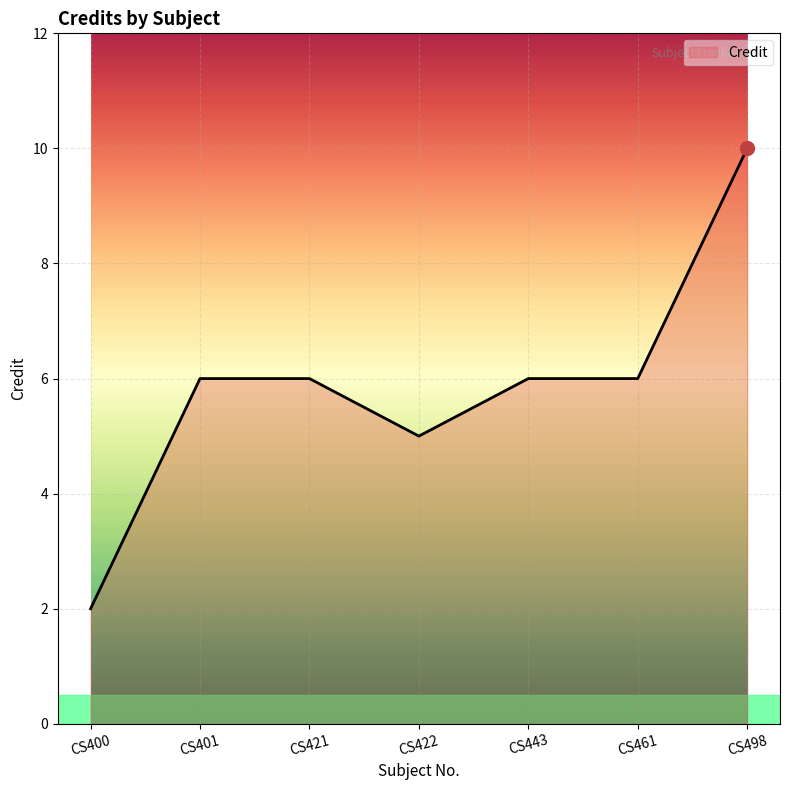

How many lines are shown in the chart?

1